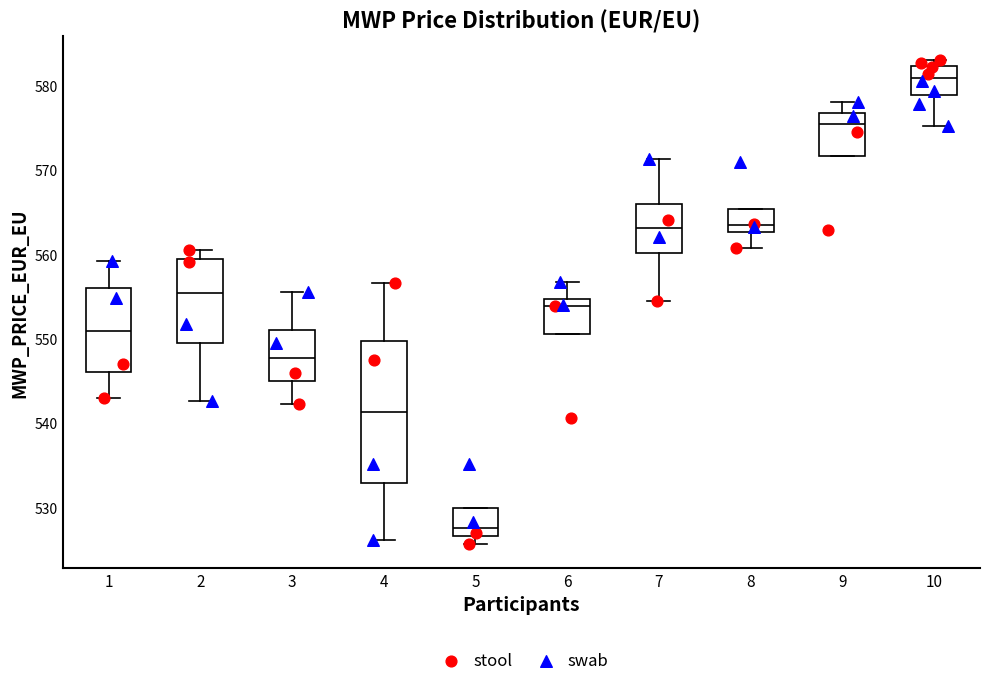

Which box is the tallest, from its lower edge to its upper edge?

4